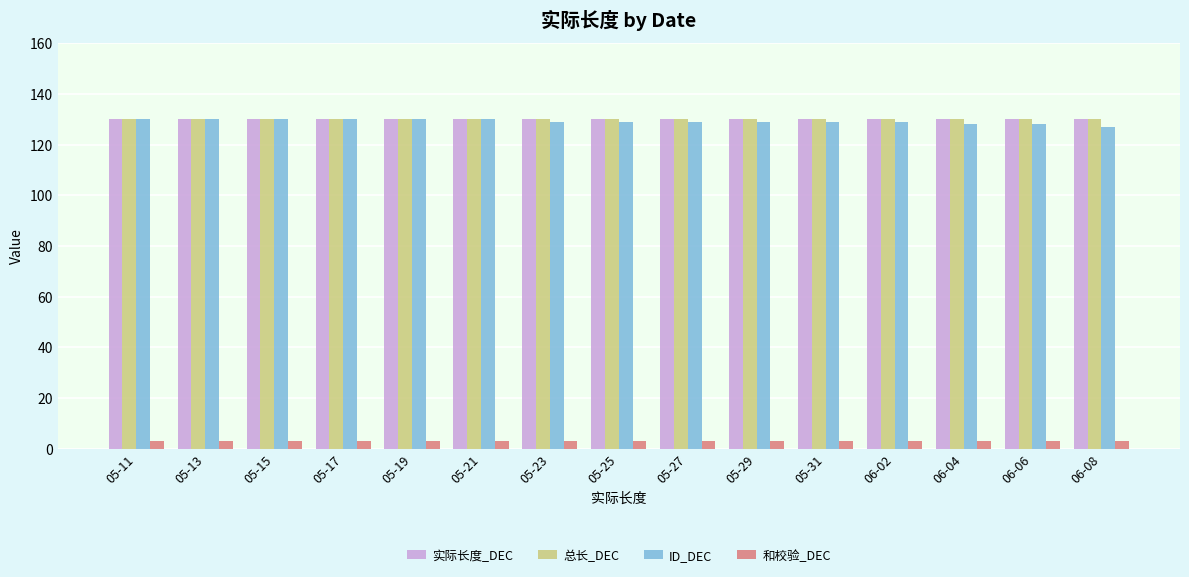

What is the maximum value for 实际长度_DEC?

130